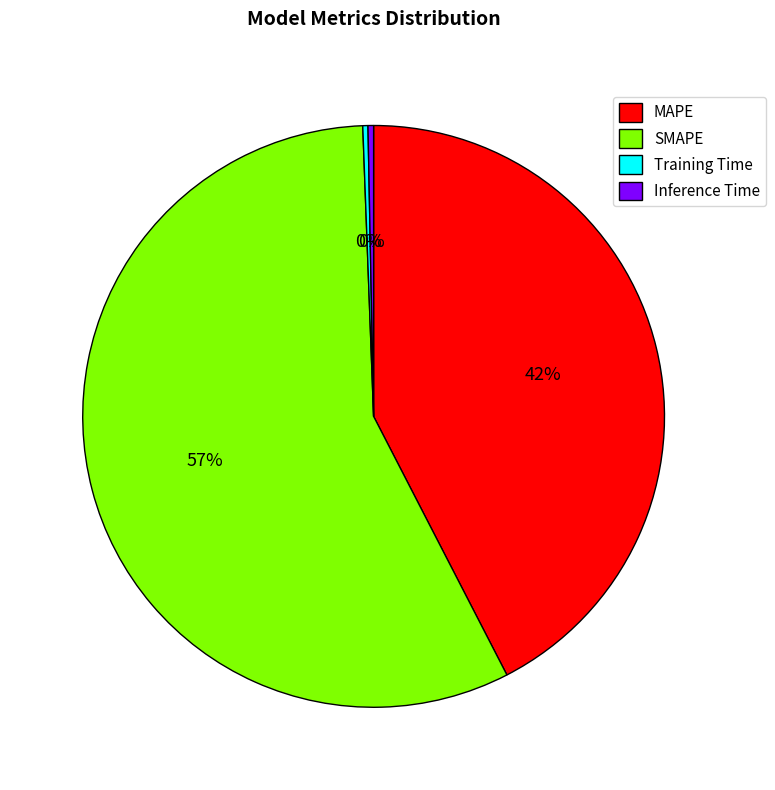

Does MAPE account for over 50% of the chart?

No